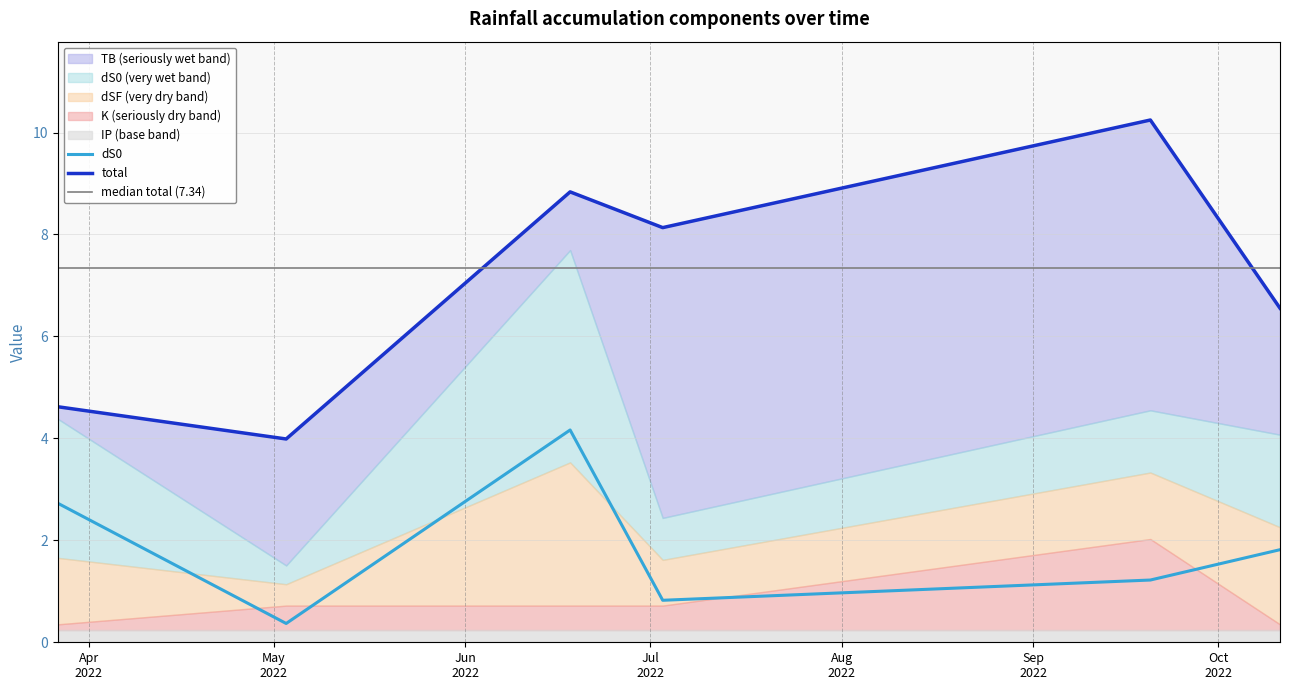

At how many categories does at least one series exceed 4?

5